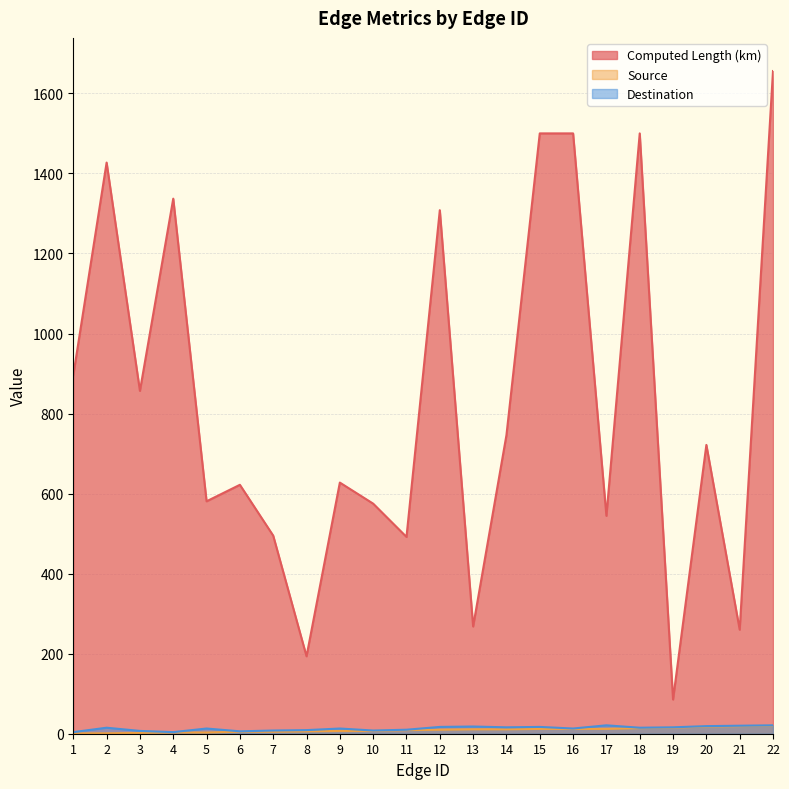

At which label is Destination closest to 12?

5